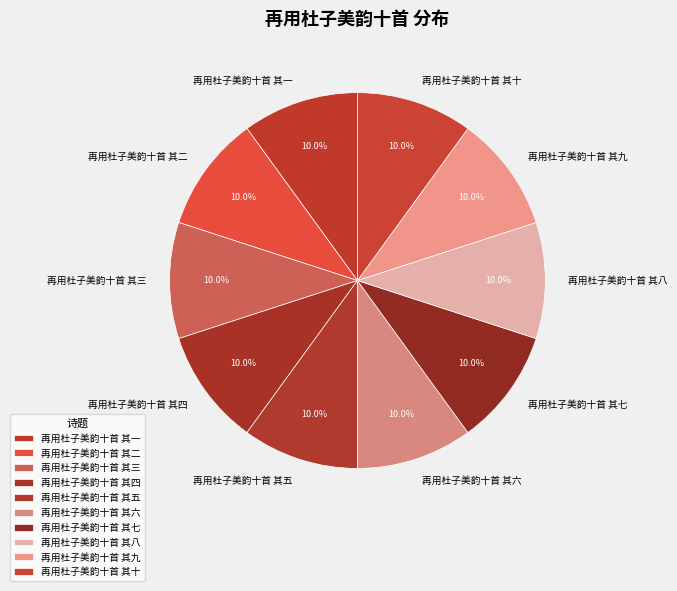

Combined, what portion of the pie is 再用杜子美韵十首 其一 and 再用杜子美韵十首 其八?

20.0%